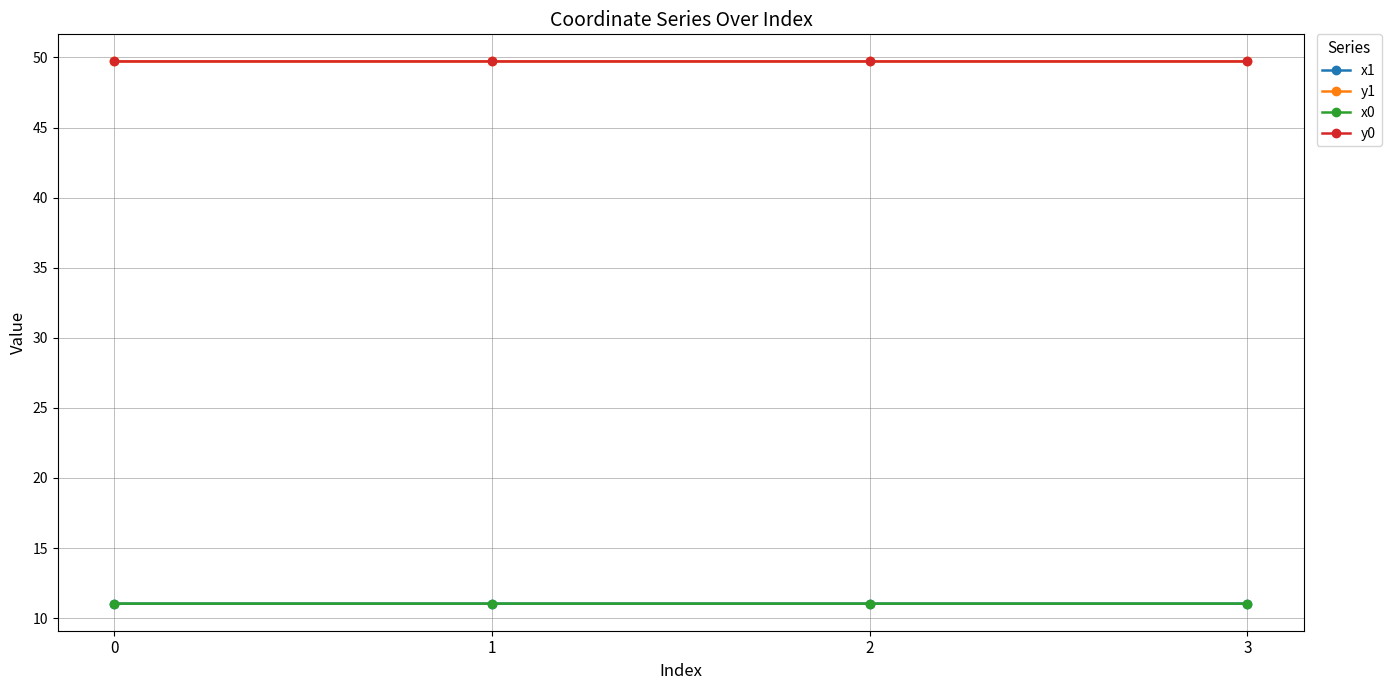

True or false: y0 has a value of 81.4 at 3.

False